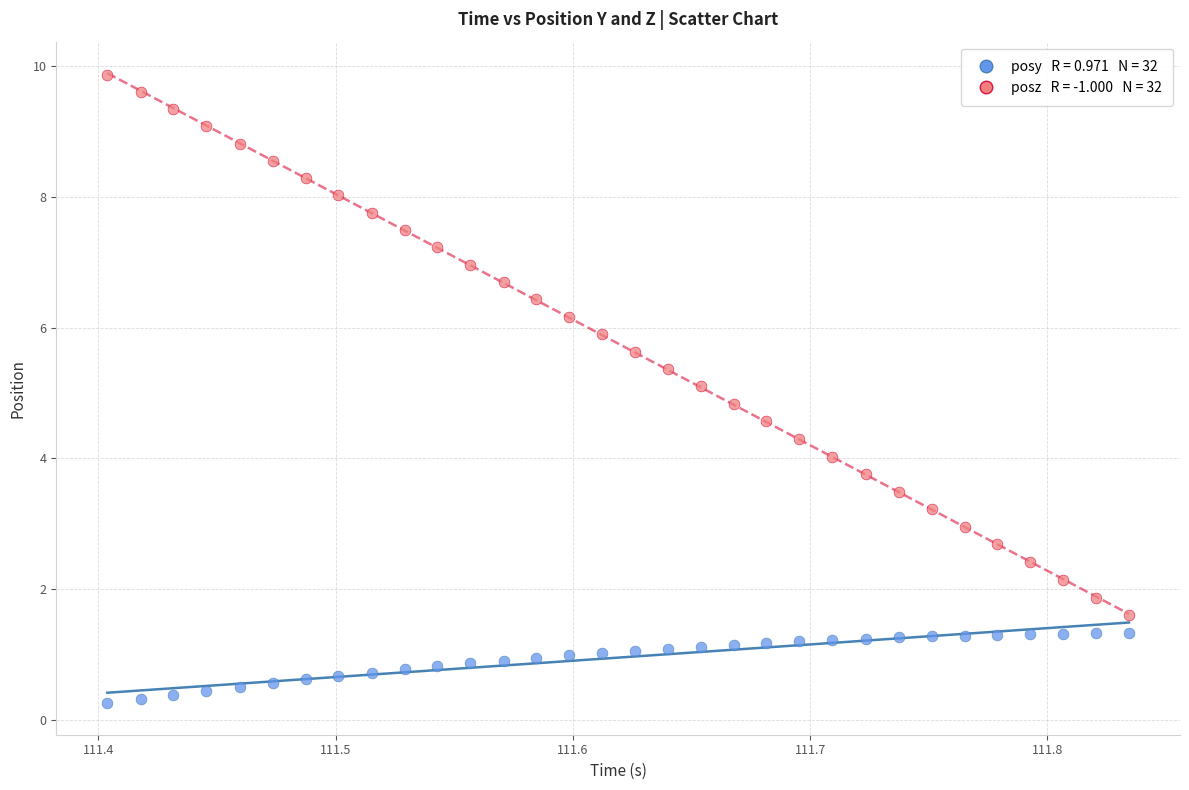

Across all data points, what is the range of Y values (max minus min)?

9.6